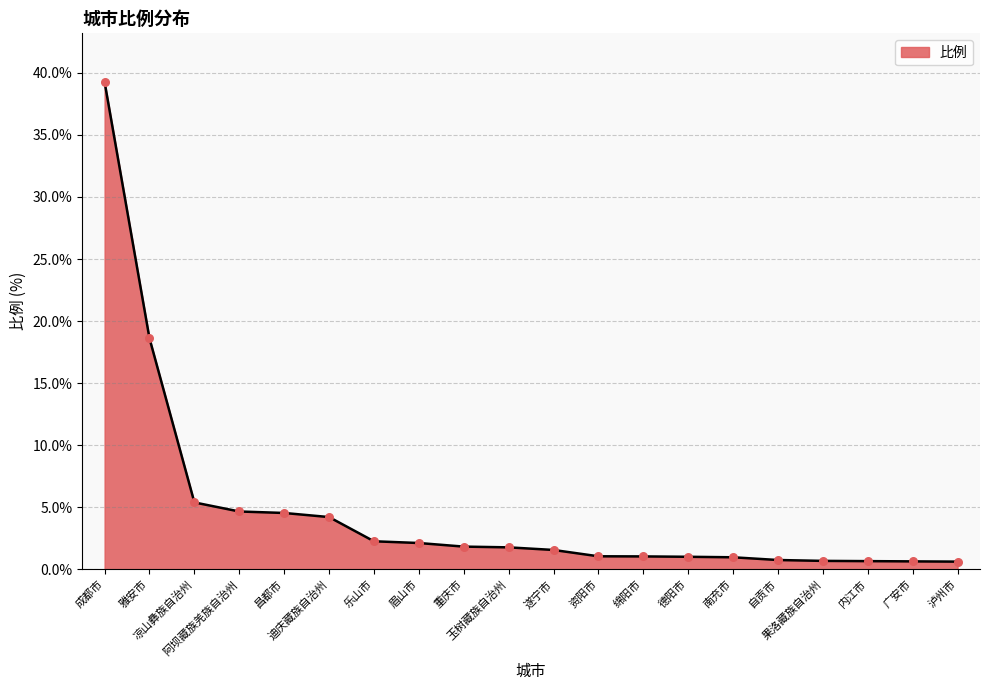

What is the maximum value shown in the chart?

39.3